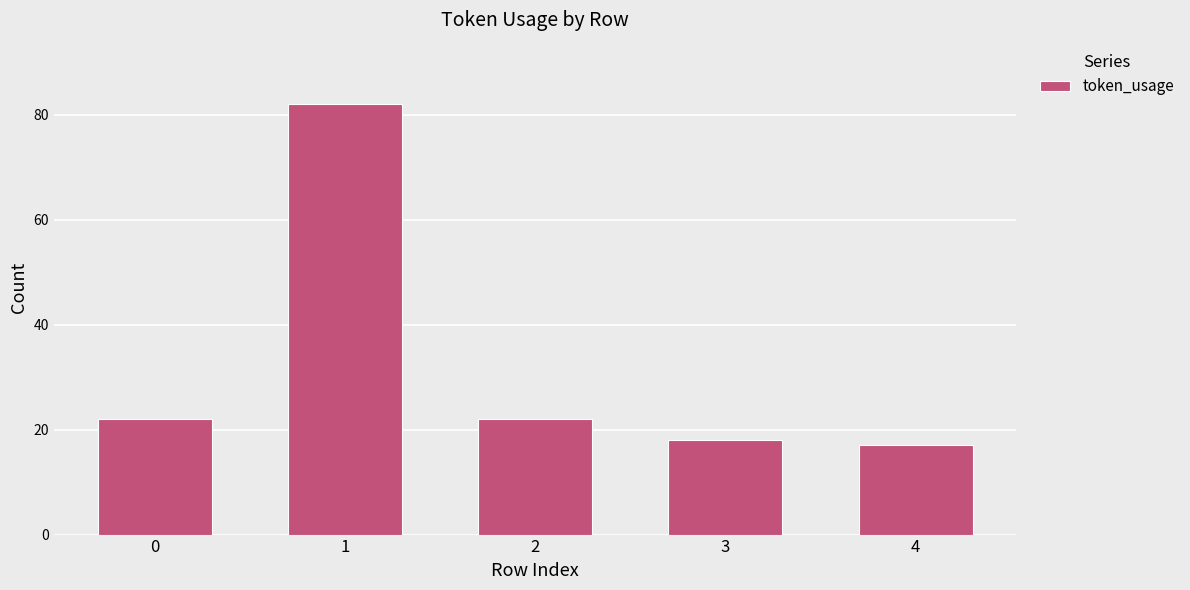

What is the value of the 3rd bar from the left?

22